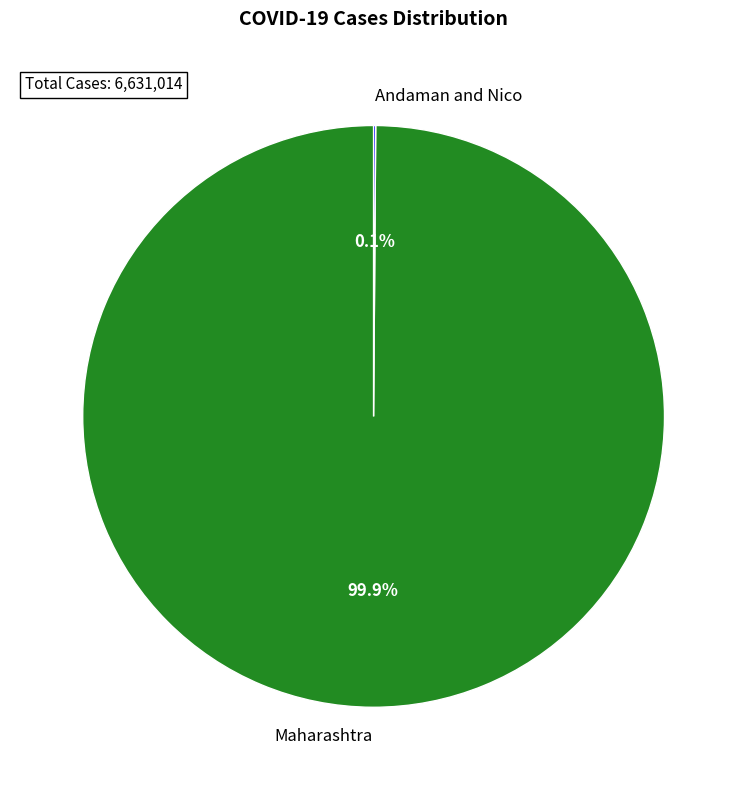

What is the largest slice in the pie chart?

Maharashtra